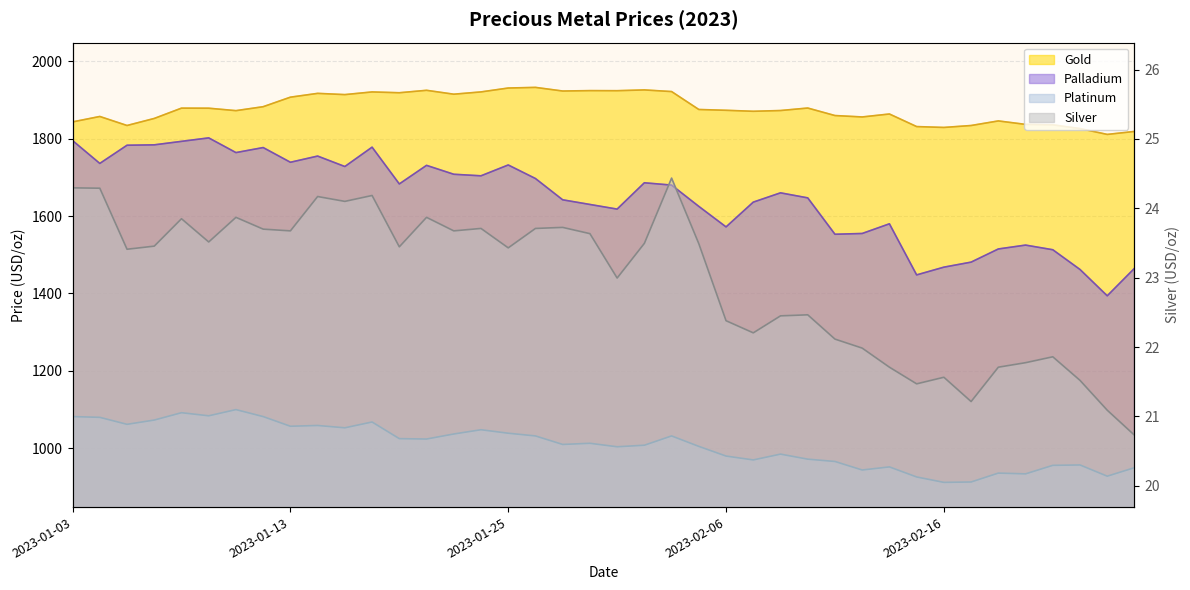

How many values in the Platinum series exceed 1013?

19